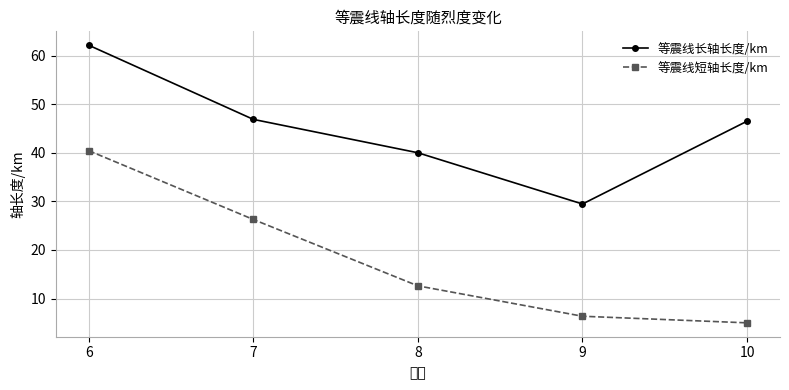

Is the value of 等震线长轴长度/km at 9 greater than the value of 等震线短轴长度/km at 6?

No